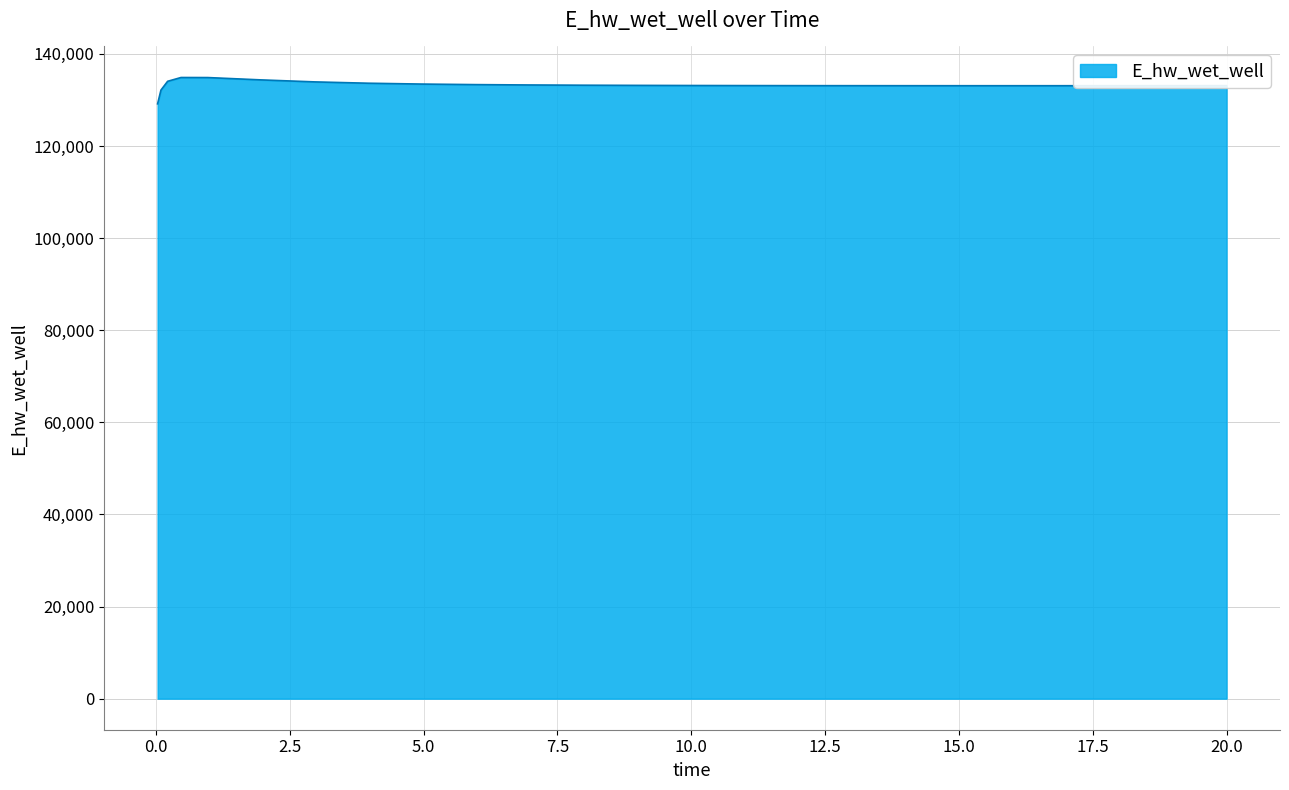

How many lines are shown in the chart?

1